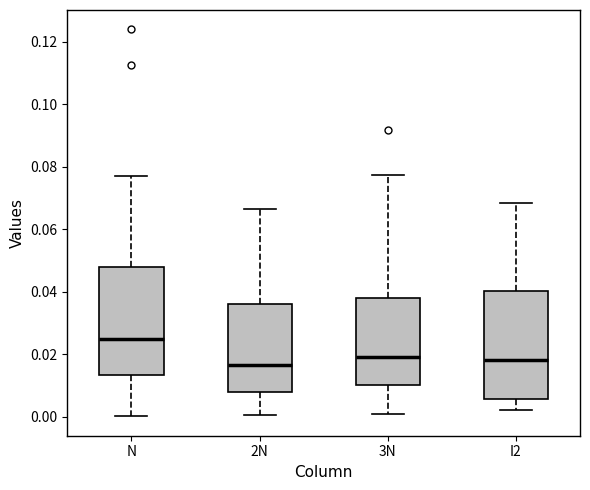

Which box has the highest median line?

N